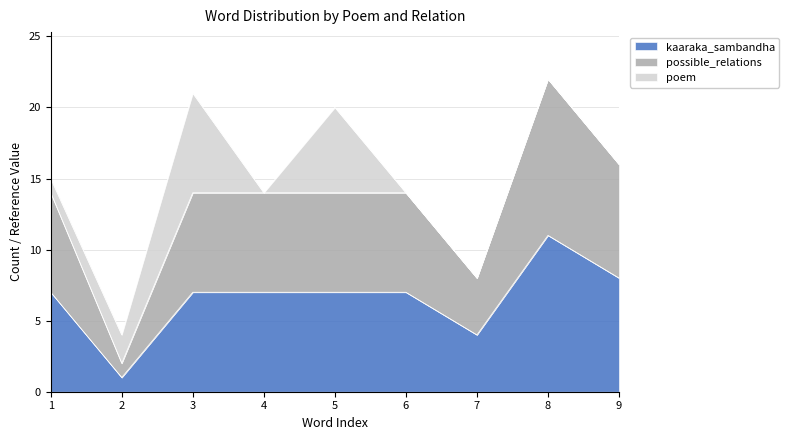

True or false: kaaraka_sambandha and possible_relations cross at least once.

False